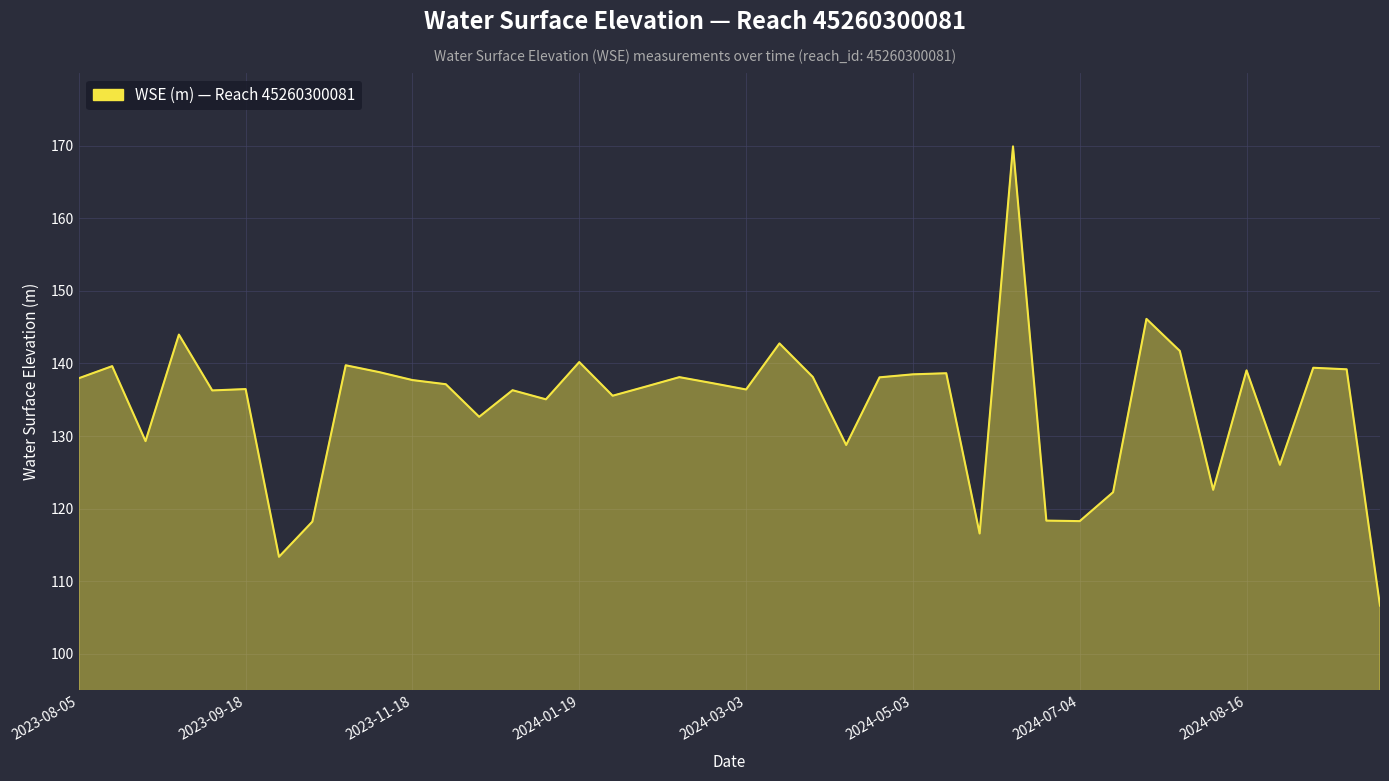

Does the chart have visible grid lines?

Yes